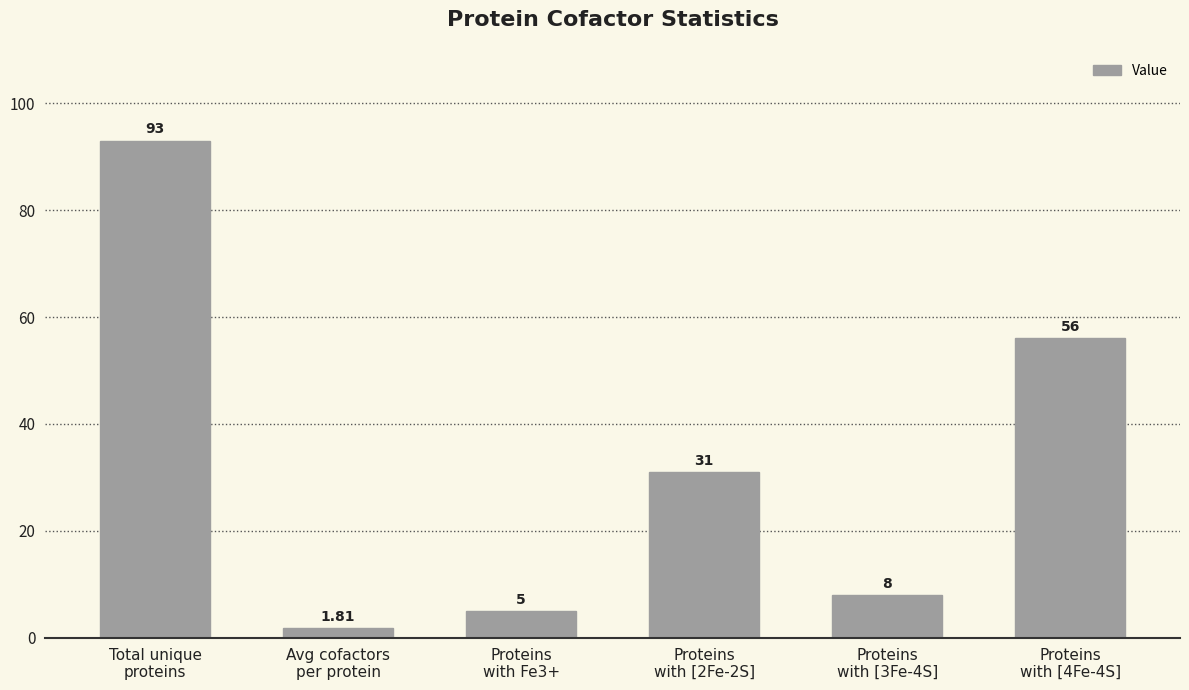

How many data points does each series have?

6